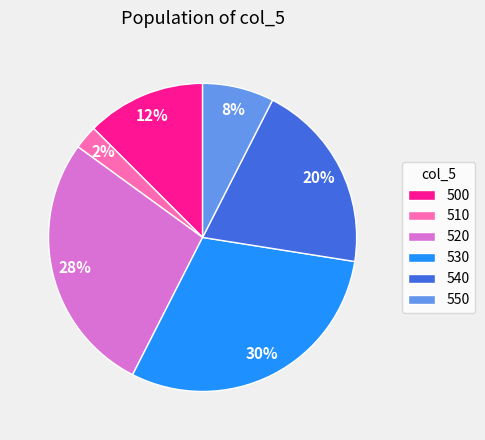

To the nearest percent, what is the average slice percentage?

17%